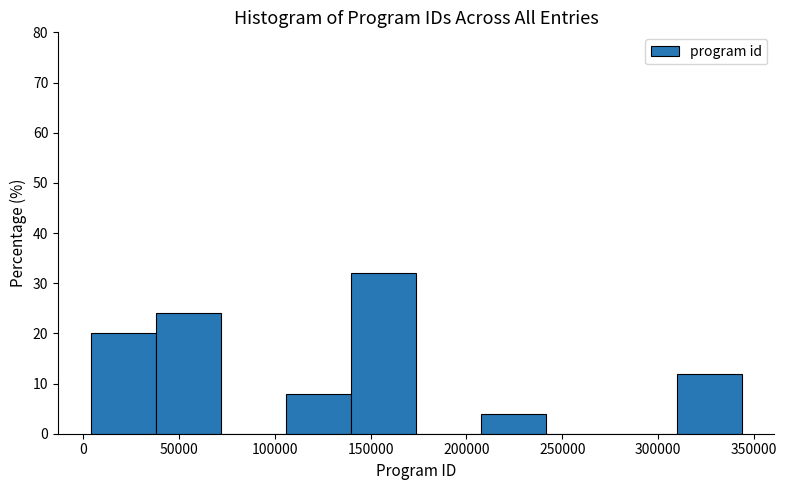

Reading left to right, list every bar in this chart as the range it spans on the x-axis followed by its height. Neither the bar edges nor the heights are printed on the chart, so give them approximately, as read against the axes.

5000 to 40000: 20
40000 to 70000: 24
70000 to 105000: 0
105000 to 140000: 8
140000 to 175000: 32
175000 to 210000: 0
210000 to 240000: 4
240000 to 275000: 0
275000 to 310000: 0
310000 to 345000: 12